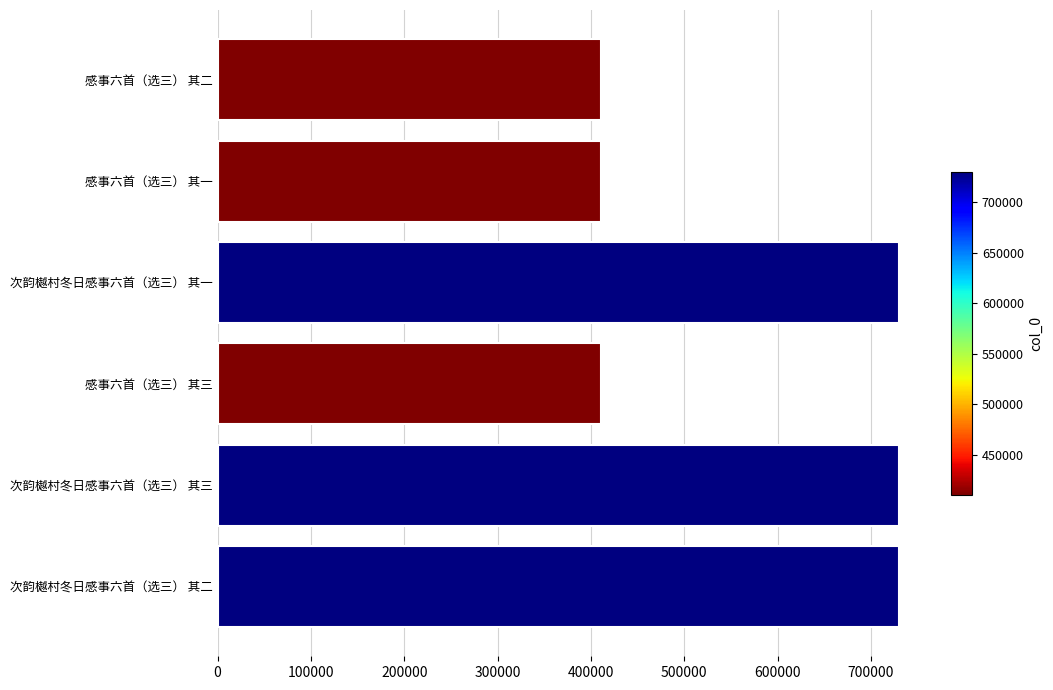

What is the sum of the values at 感事六首（选三） 其三 and 次韵樾村冬日感事六首（选三） 其一?

1140512